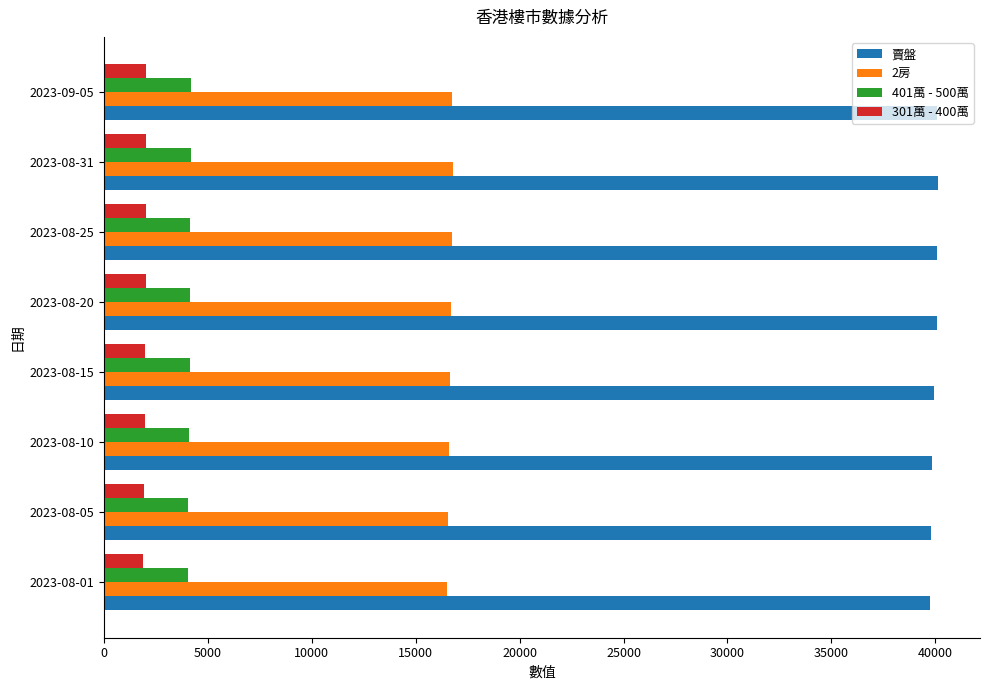

What is the average value of the 賣盤 series?

39970